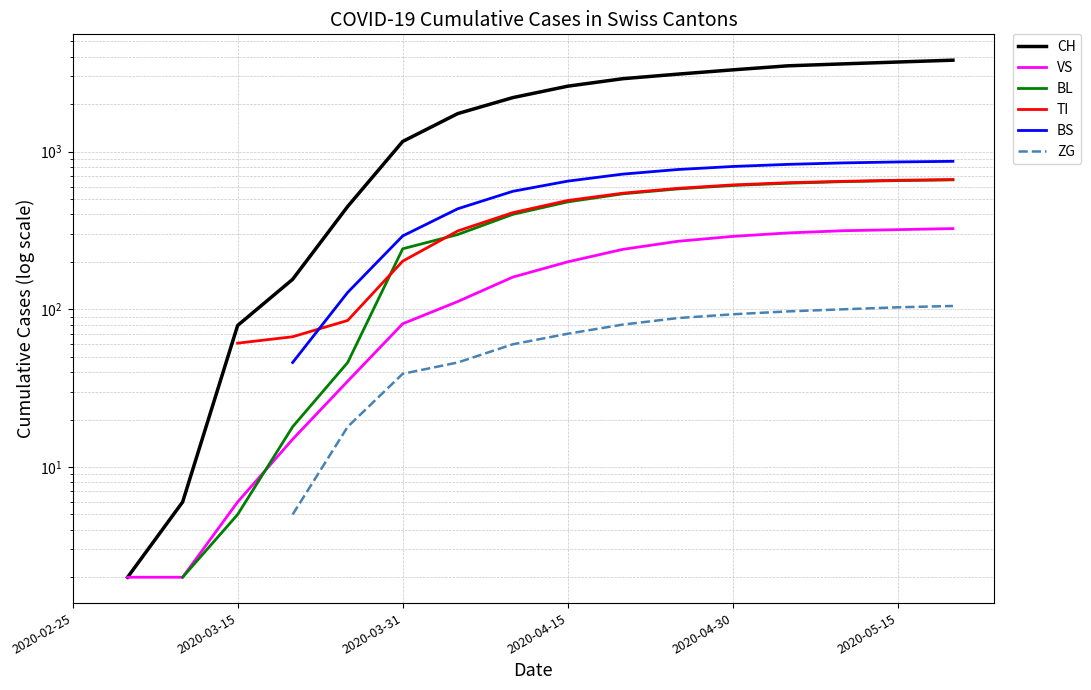

True or false: ZG and BS cross at least once.

False